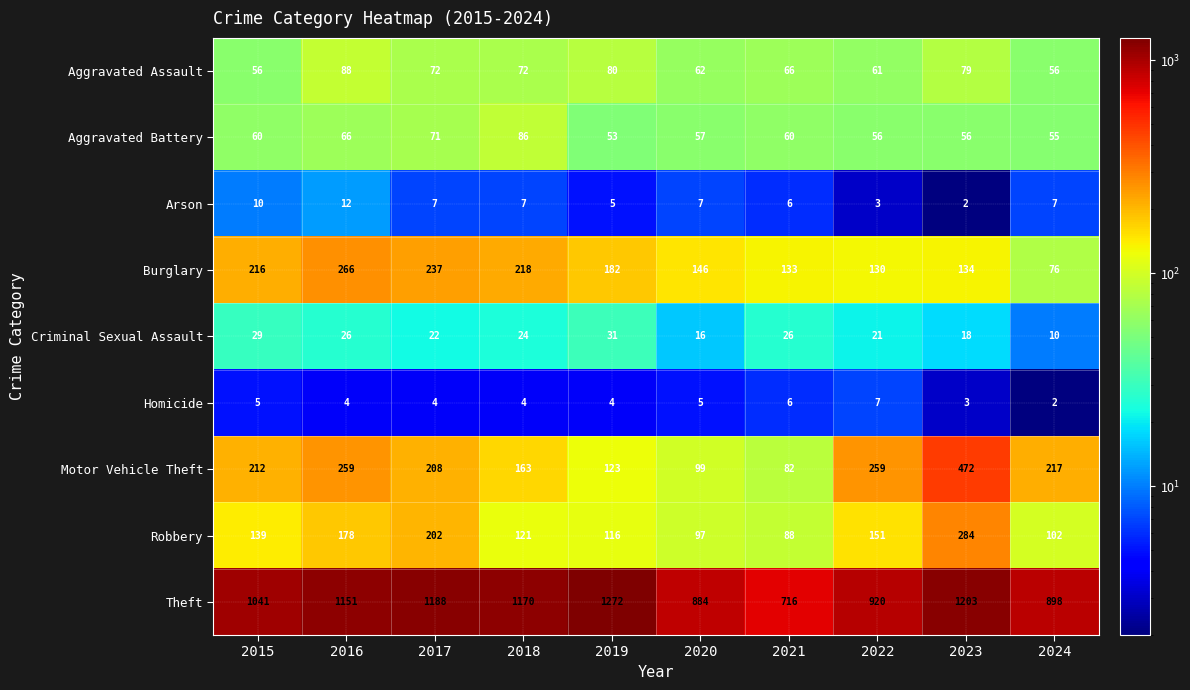

The value of Aggravated Battery at 2023 is 87. True or false?

False